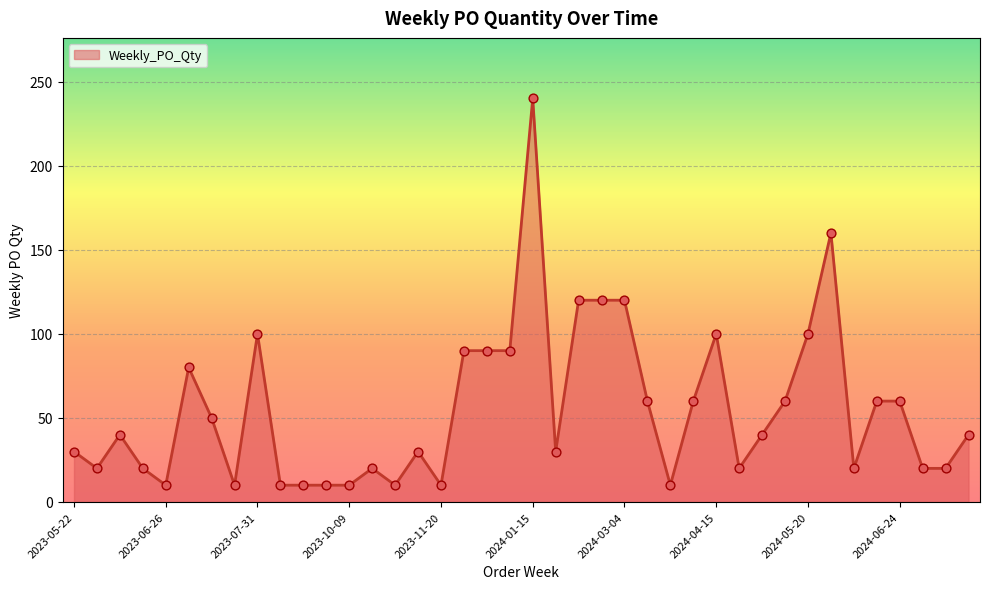

What is the difference between the maximum and minimum values?

230